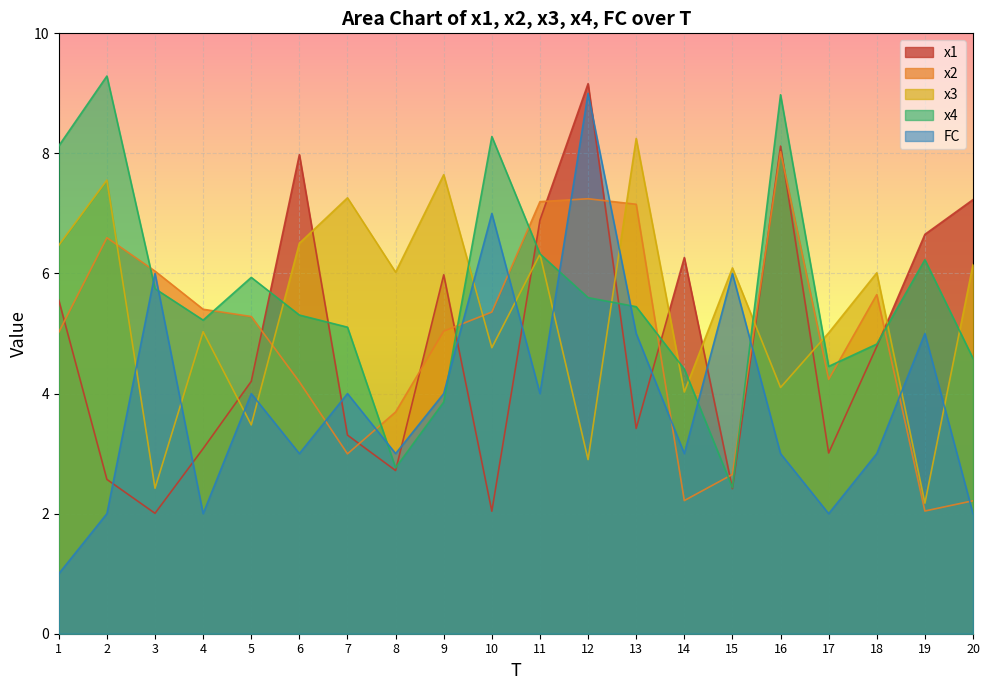

True or false: FC has a value of 6.9 at 7.

False